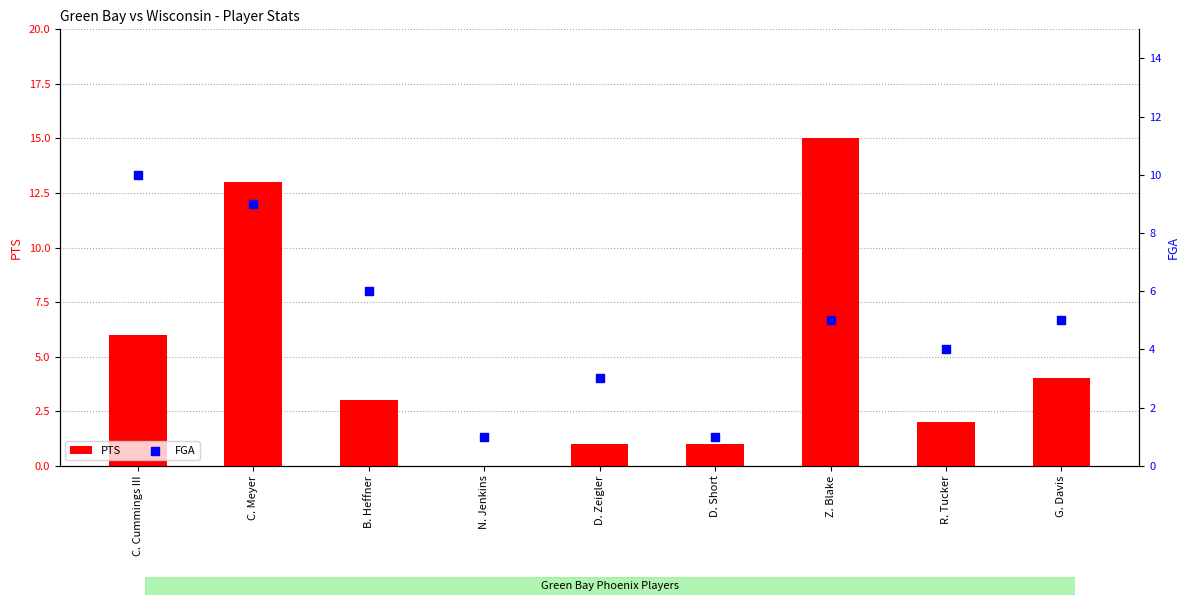

Is the value of PTS at D. Zeigler greater than the value of FGA at D. Zeigler?

No